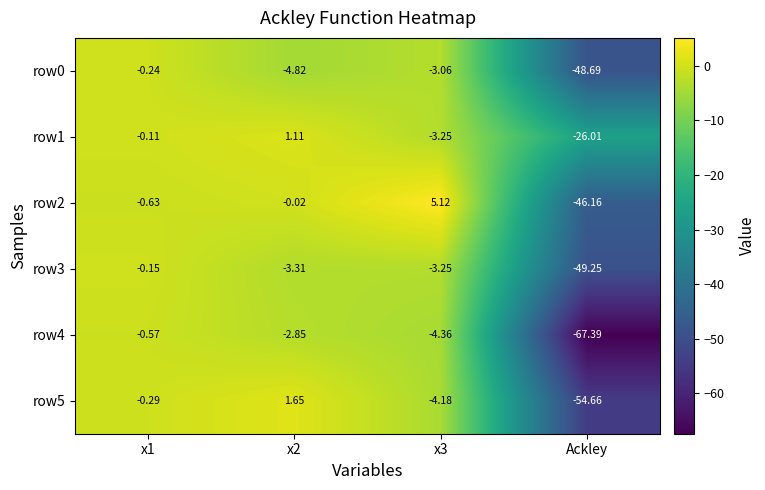

Is the value of row3 at Ackley greater than the value of row0 at x2?

No